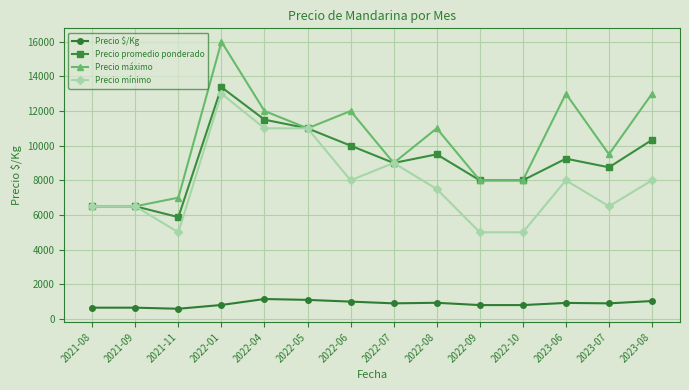

List the series in order of their peak value, lowest first.

Precio $/Kg, Precio mínimo, Precio promedio ponderado, Precio máximo